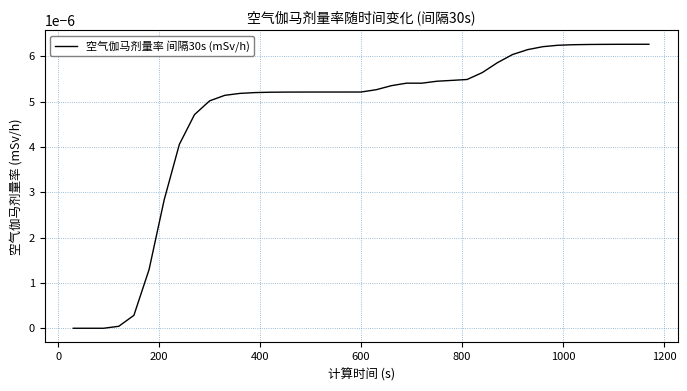

How many lines are shown in the chart?

1